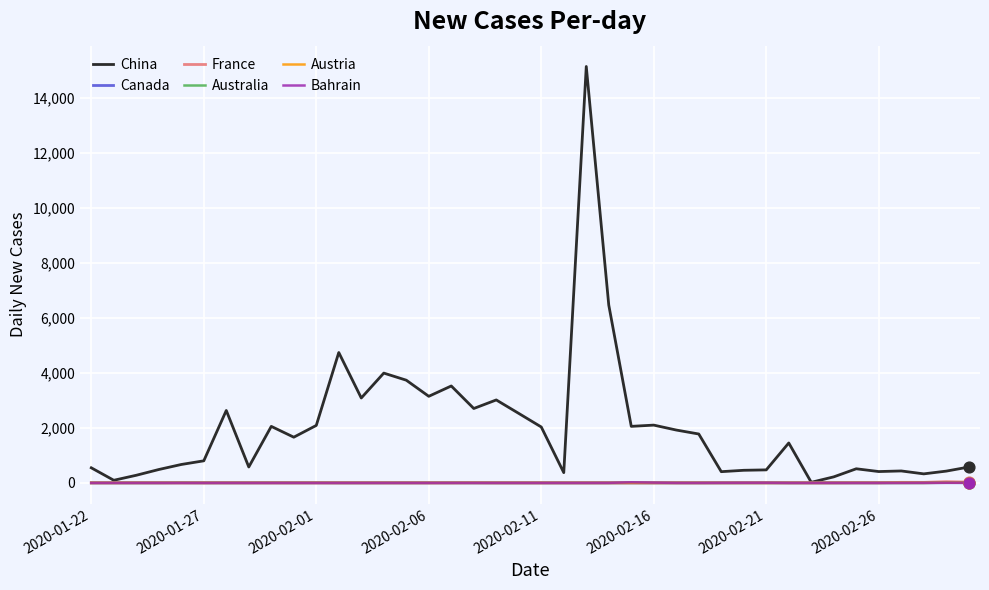

Which series has the widest spread of values?

China